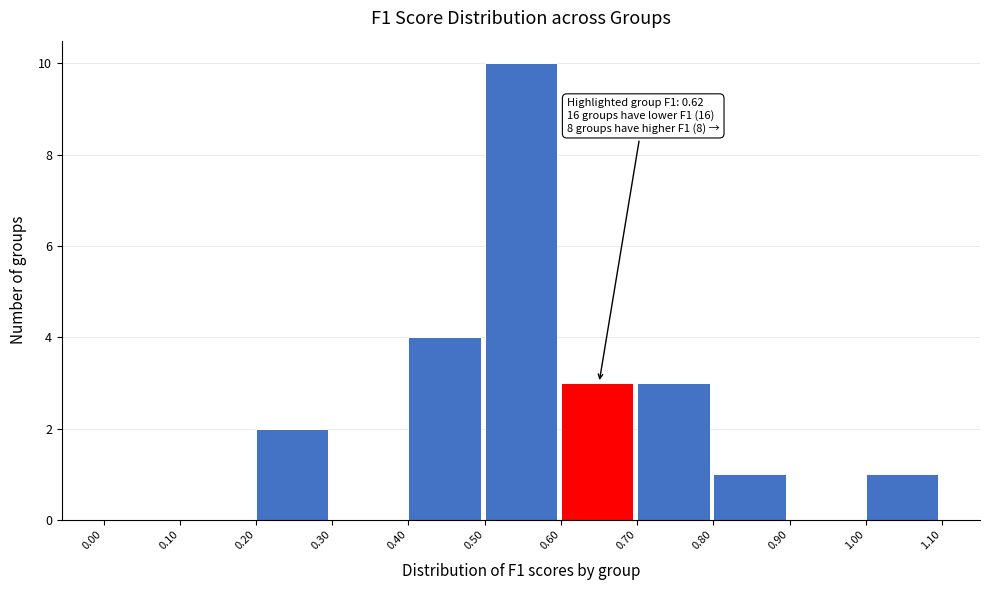

Which range on the x-axis has the tallest bar?

0.50 to 0.60